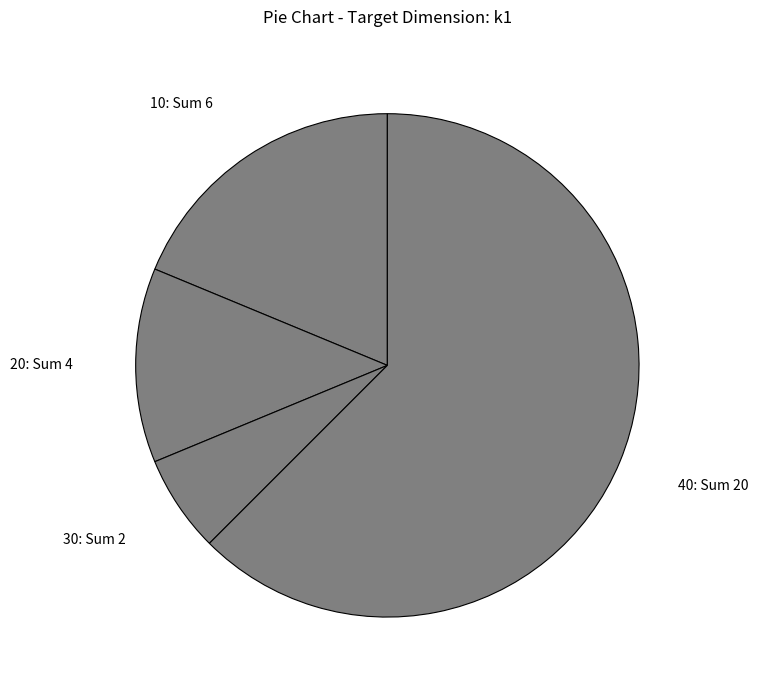

Combined, do 40 and 10 account for over 50%?

Yes